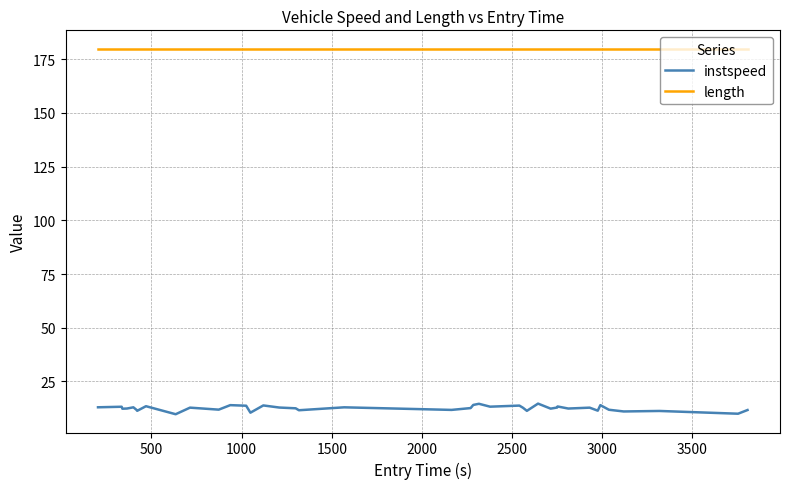

Which series has the largest total across all categories?

length